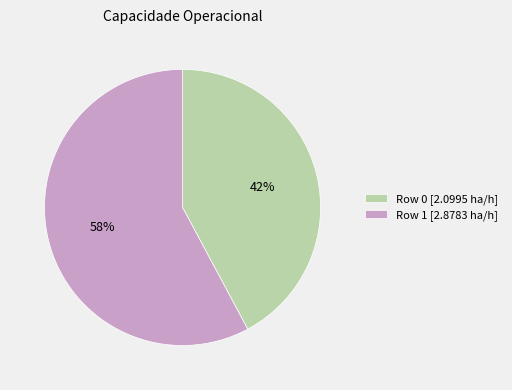

Between Row 1 and Row 0, which is larger?

Row 1